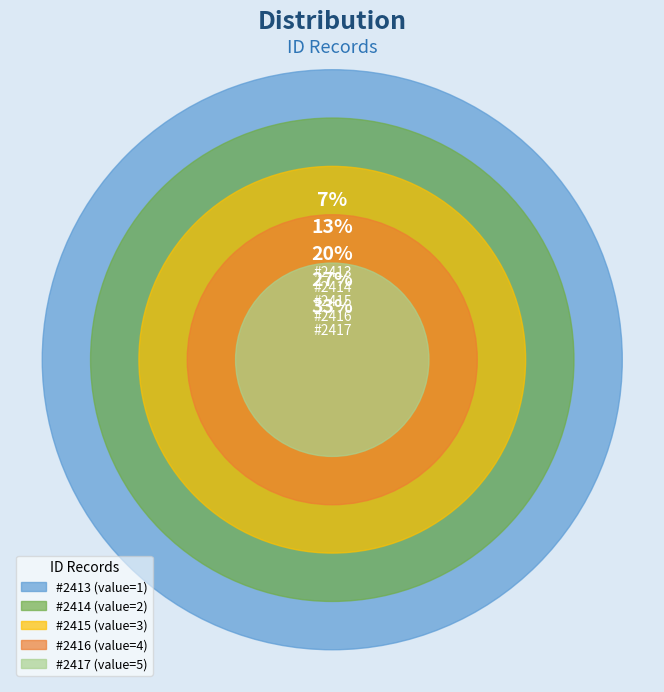

To the nearest percent, what portion does #2414 represent?

13%